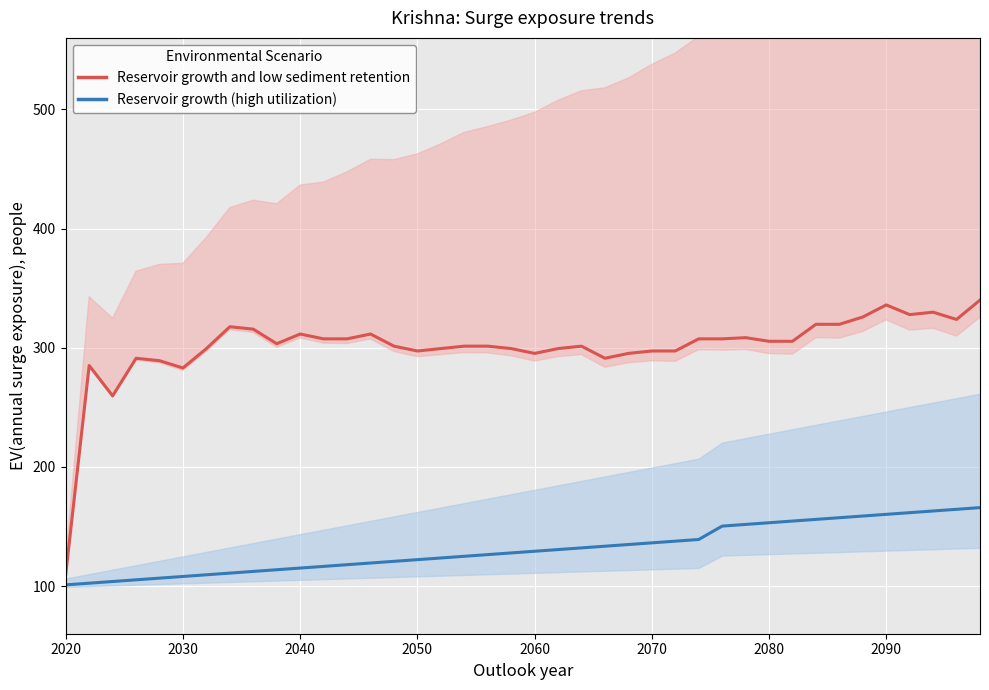

The Reservoir growth (high utilization) series shows 231.6 at 38. True or false?

False